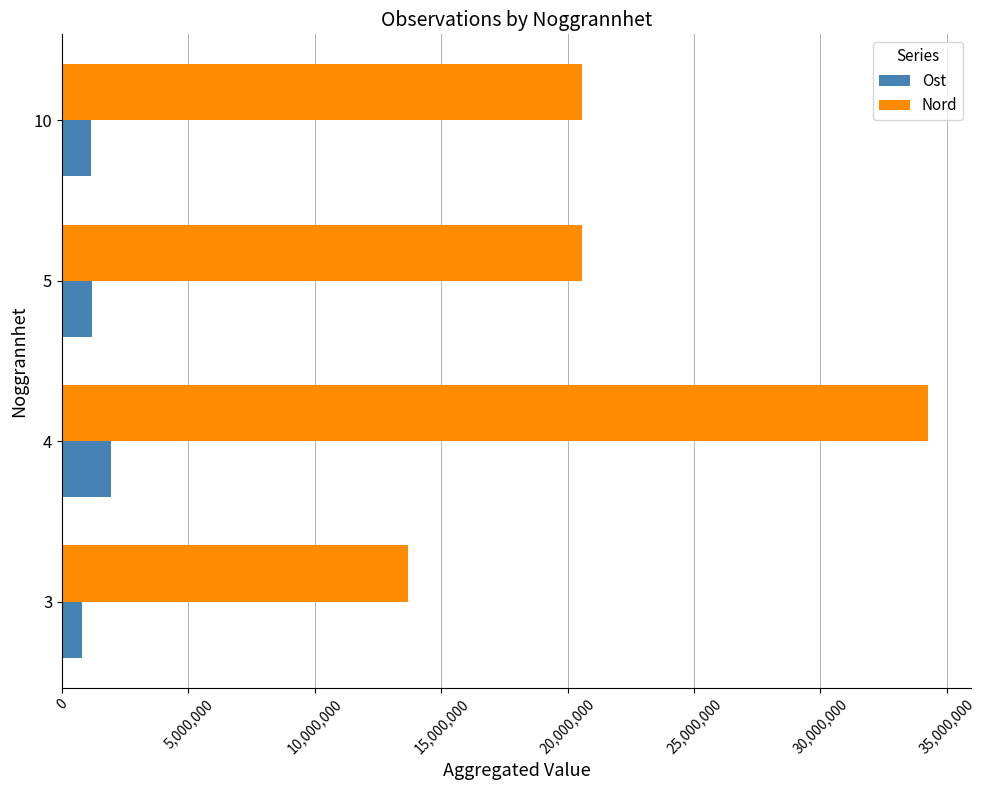

What is the difference between the maximum and minimum values in the Nord series?

20548739